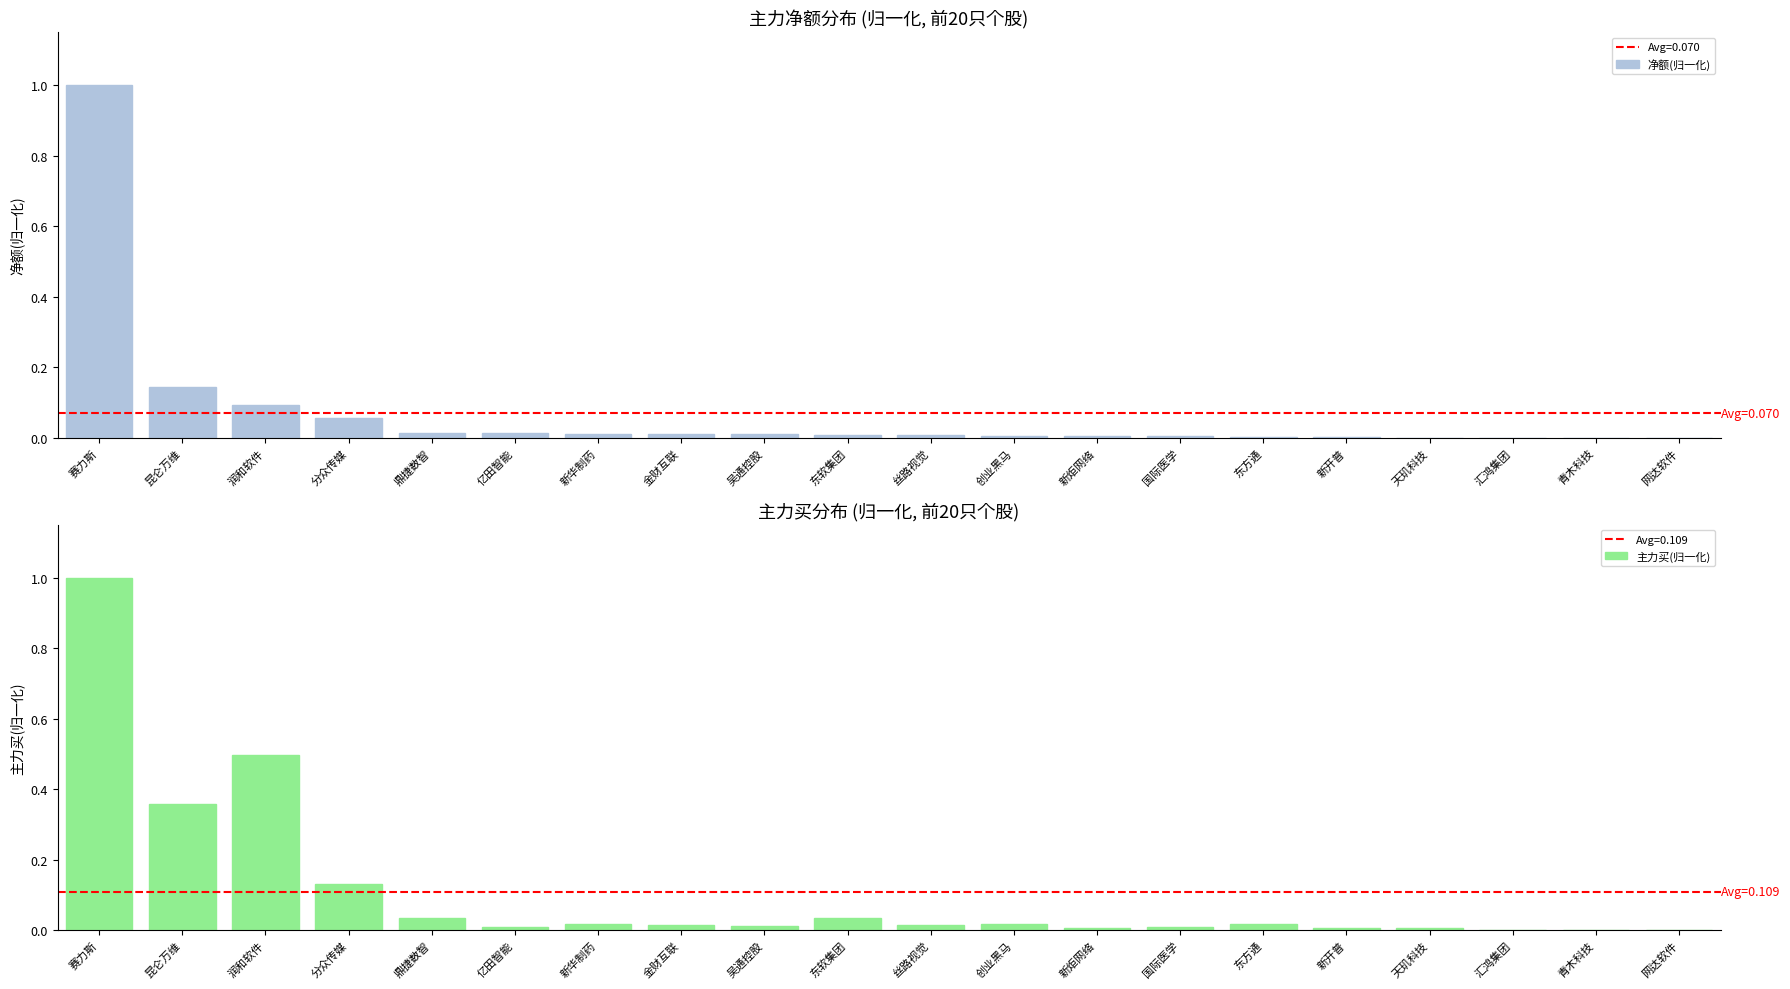

What are all the series names shown in the legend?

净额(归一化), 主力买(归一化)